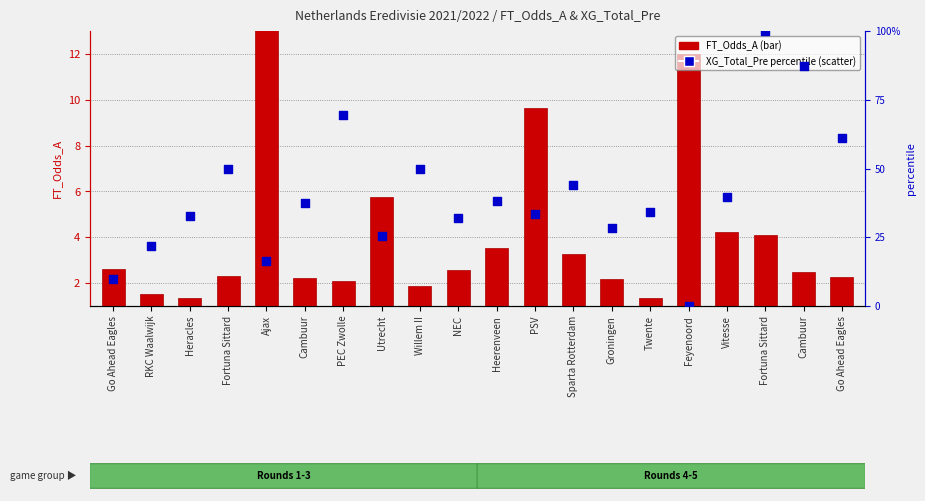

Which series has the widest spread of Y values?

XG_Total_Pre (percentile)